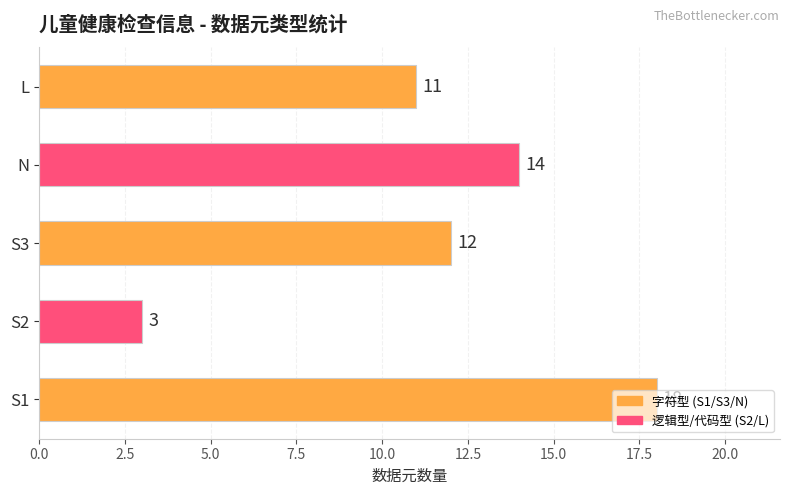

Does the chart contain any negative values?

No